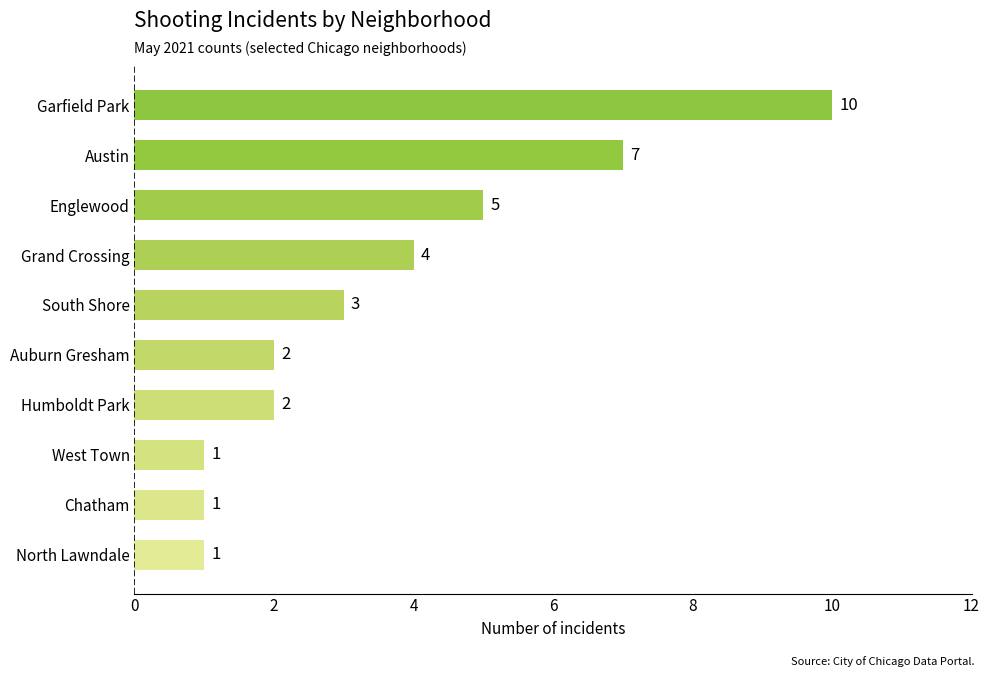

Reading top to bottom, transcribe all the data shown in this chart.

10	7	5	4	3	2	2	1	1	1